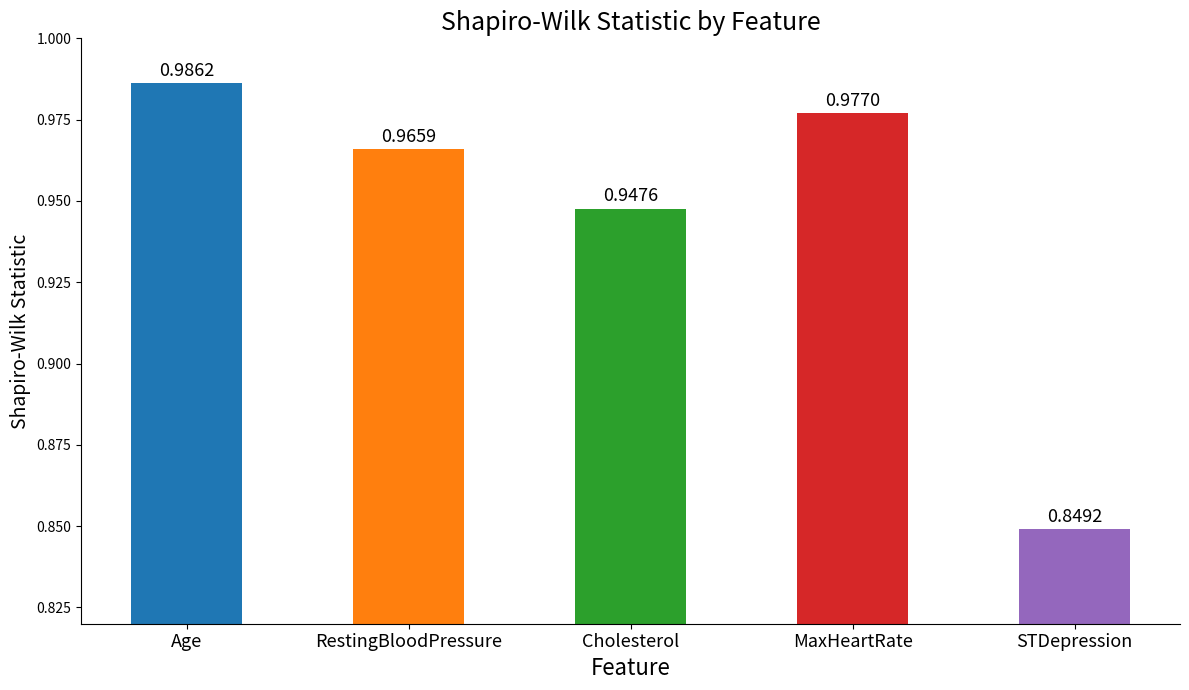

What is the label of the 4th bar from the right?

RestingBloodPressure